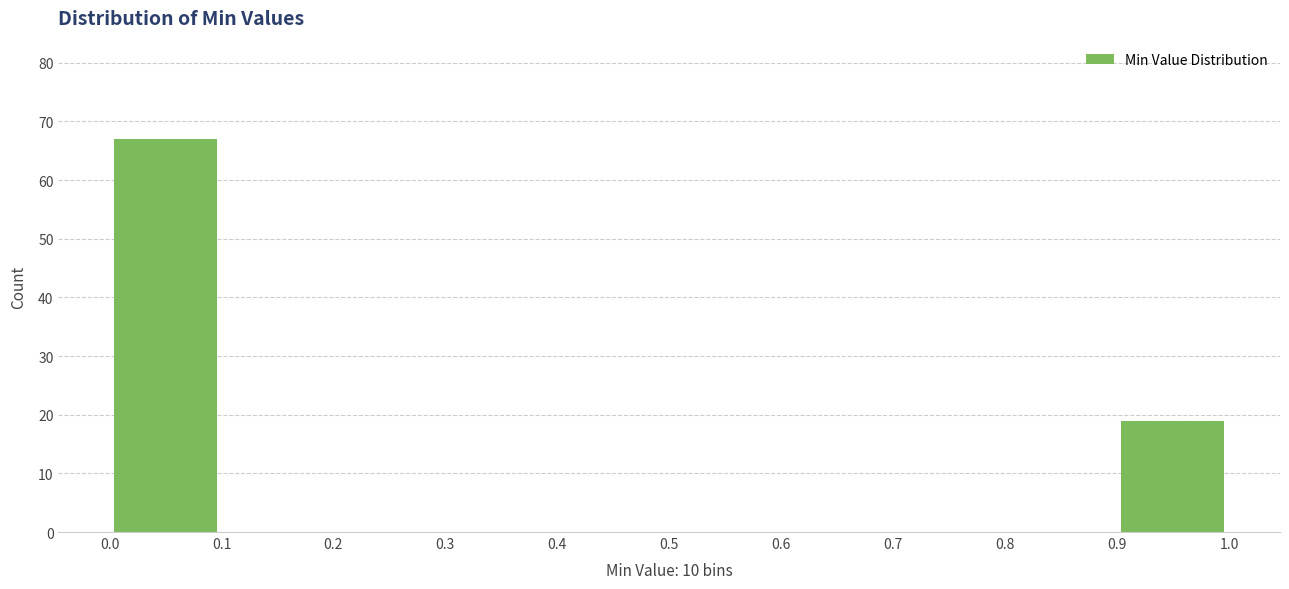

Reading left to right, list every bar in this chart as the range it spans on the x-axis followed by its height. The values are not printed on the chart, so give them approximately, as read against the axis.

0.0 to 0.1: 67
0.1 to 0.2: 0
0.2 to 0.3: 0
0.3 to 0.4: 0
0.4 to 0.5: 0
0.5 to 0.6: 0
0.6 to 0.7: 0
0.7 to 0.8: 0
0.8 to 0.9: 0
0.9 to 1.0: 19